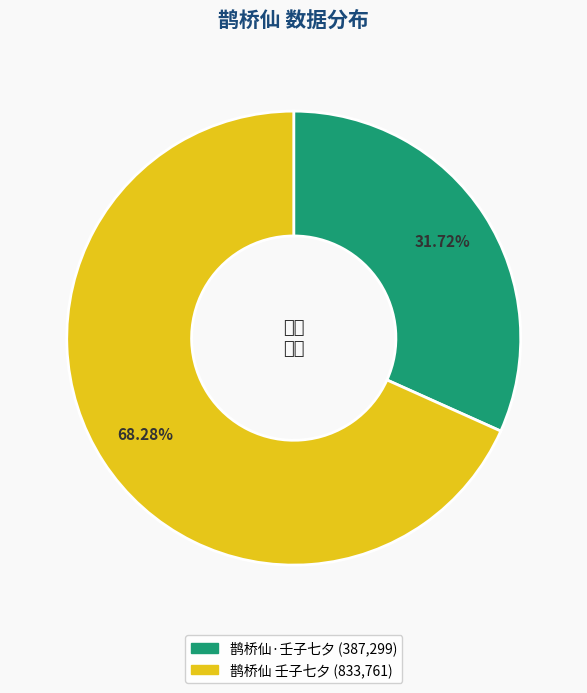

How many slices are in this pie chart?

2